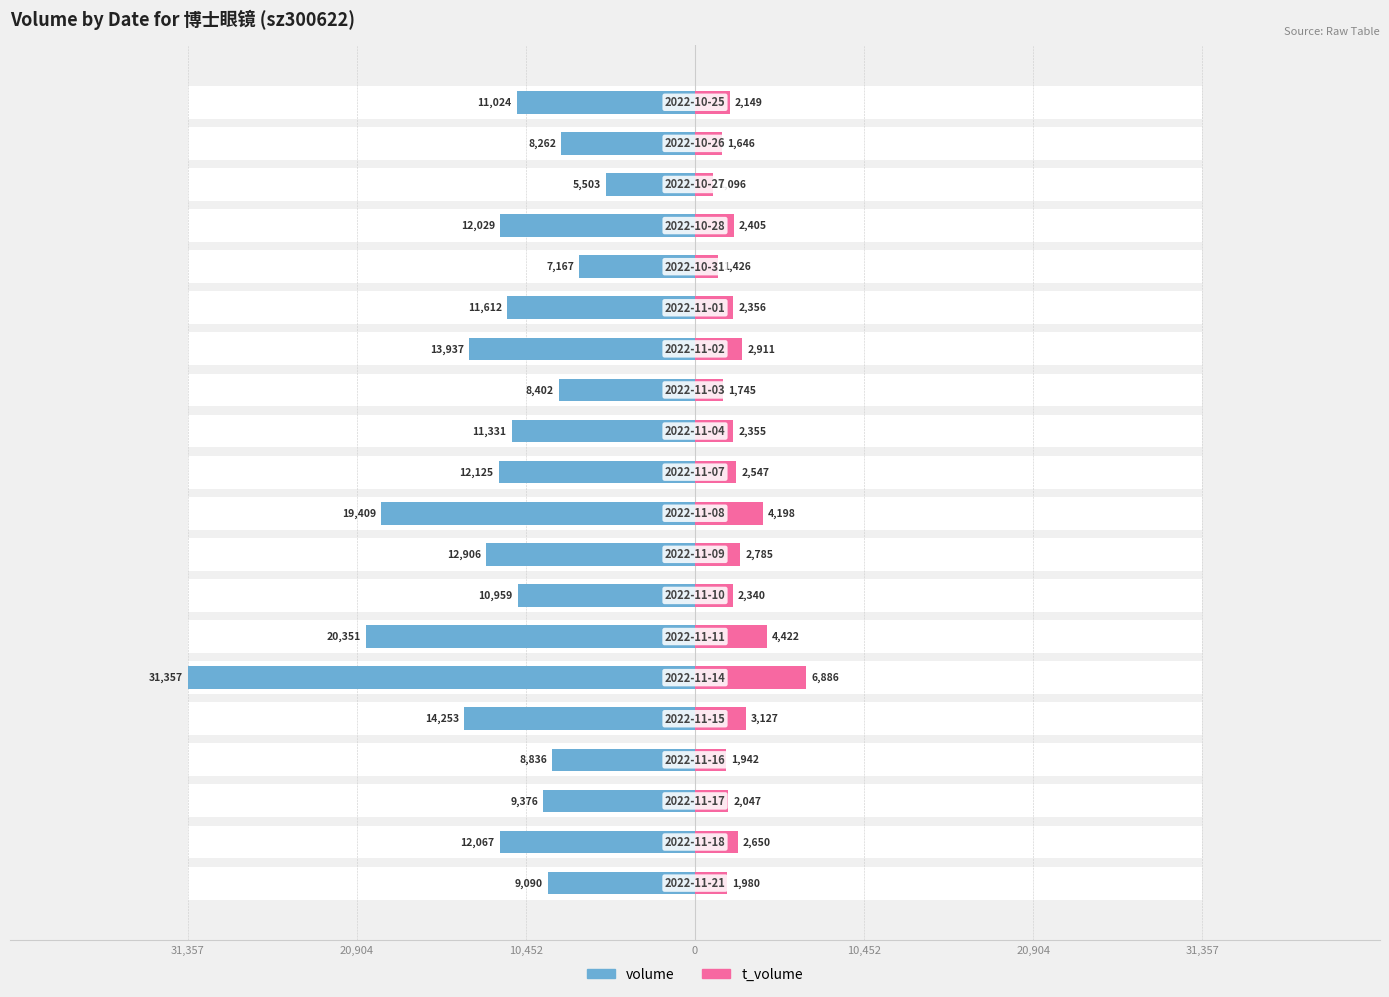

True or false: volume has a value of -2431 at 18.

False